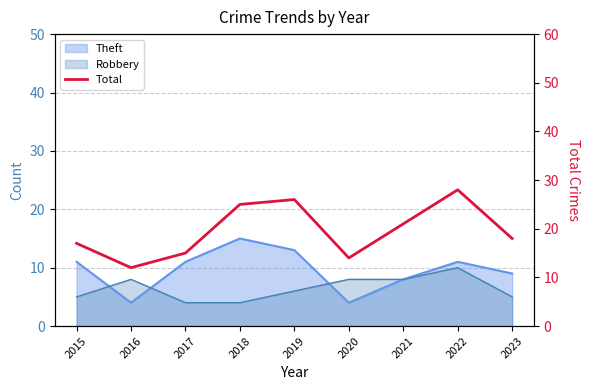

What is the value of the 8th point from the left?

28